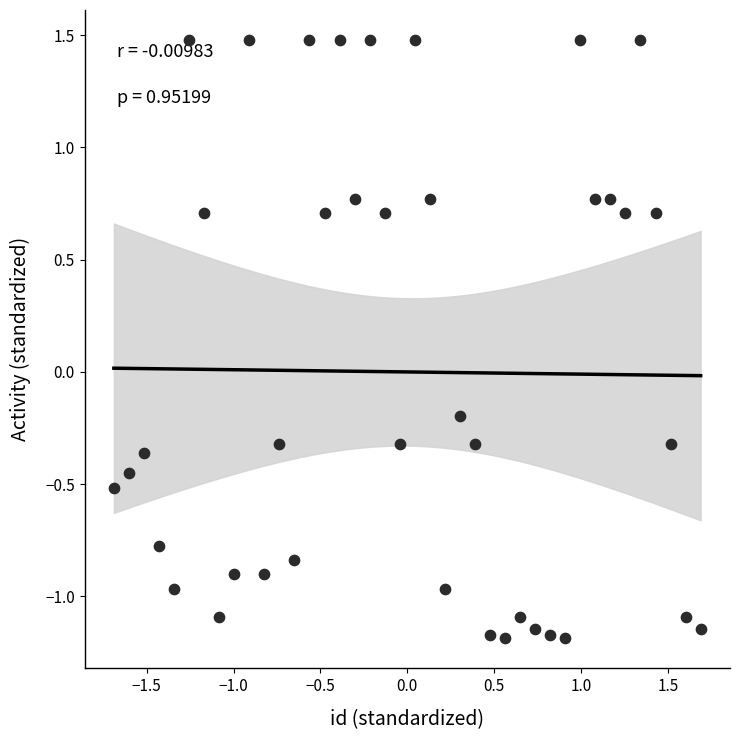

What is the range of X values (max minus min)?

3.4